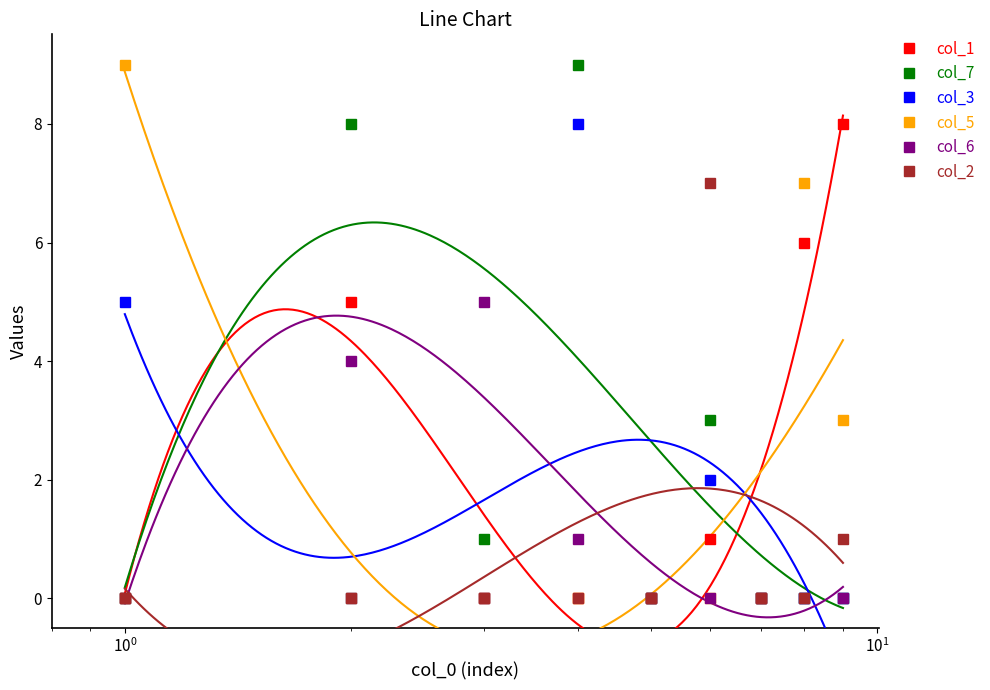

True or false: col_2 and col_1 intersect in this chart.

False